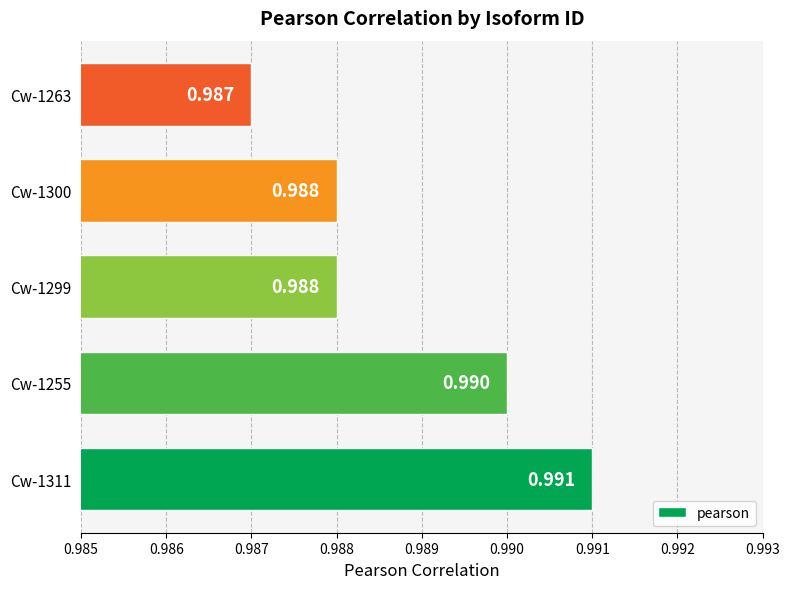

Are the bars grouped side by side (vs. stacked)?

No